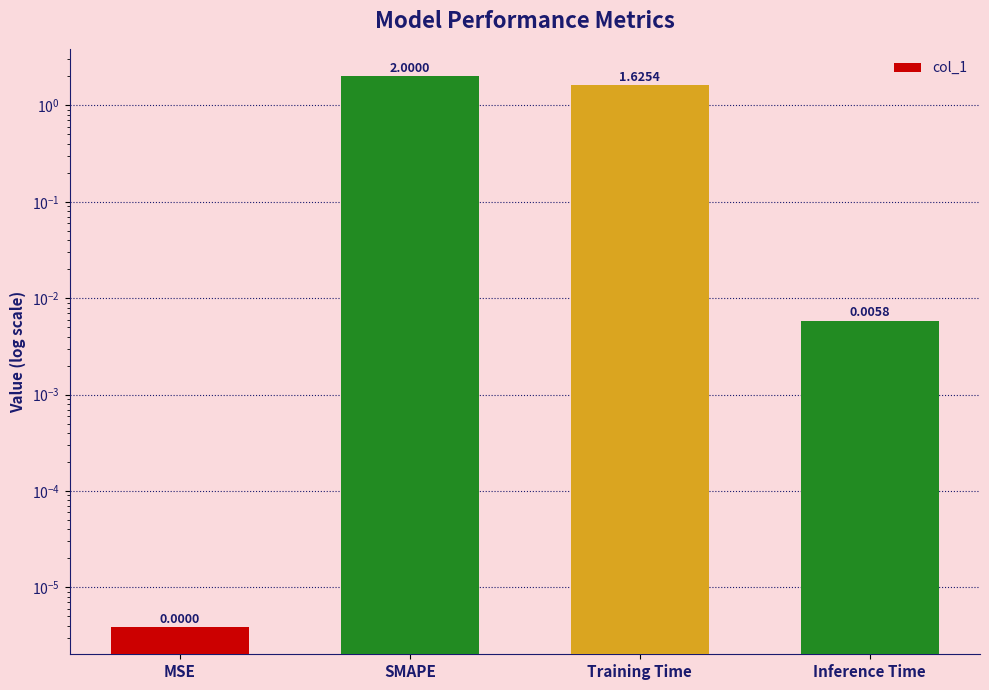

True or false: the data shows 2.0 at SMAPE.

True